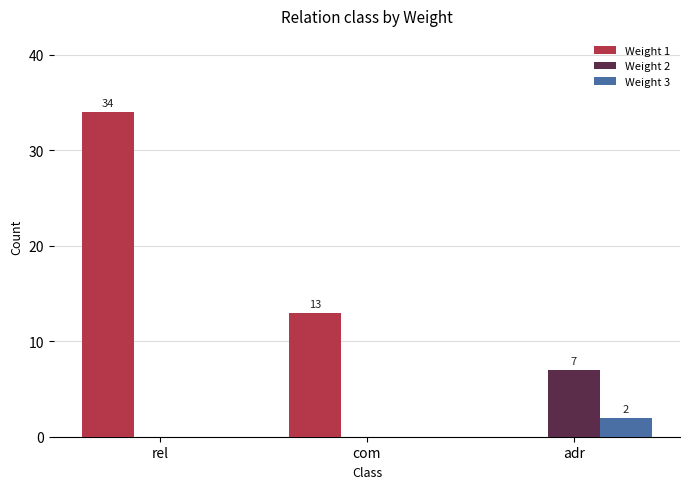

Are the bars horizontal?

No